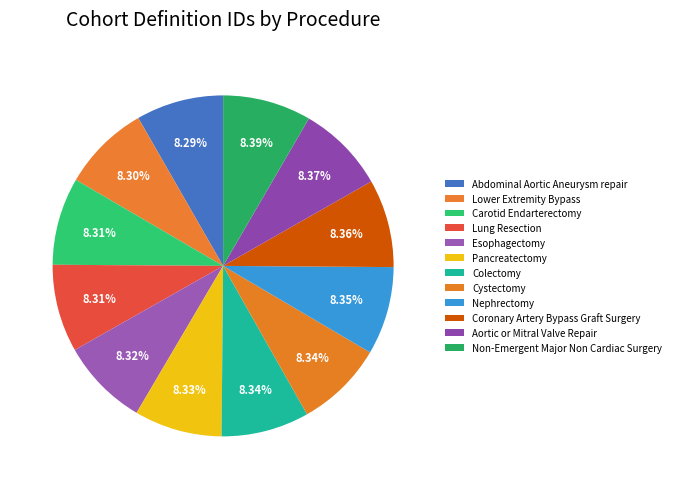

How many slices are in this pie chart?

12